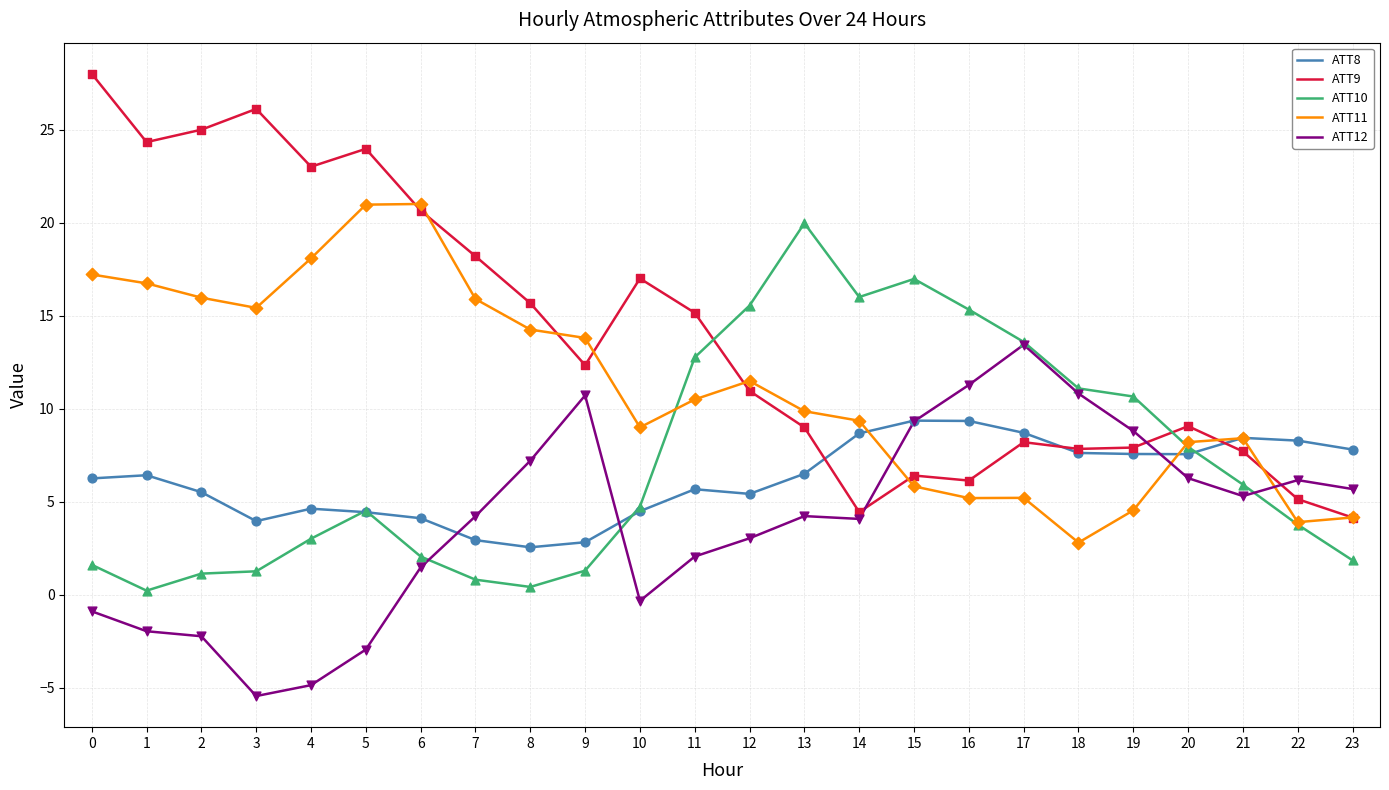

What is the total value across all series at 22?

27.2